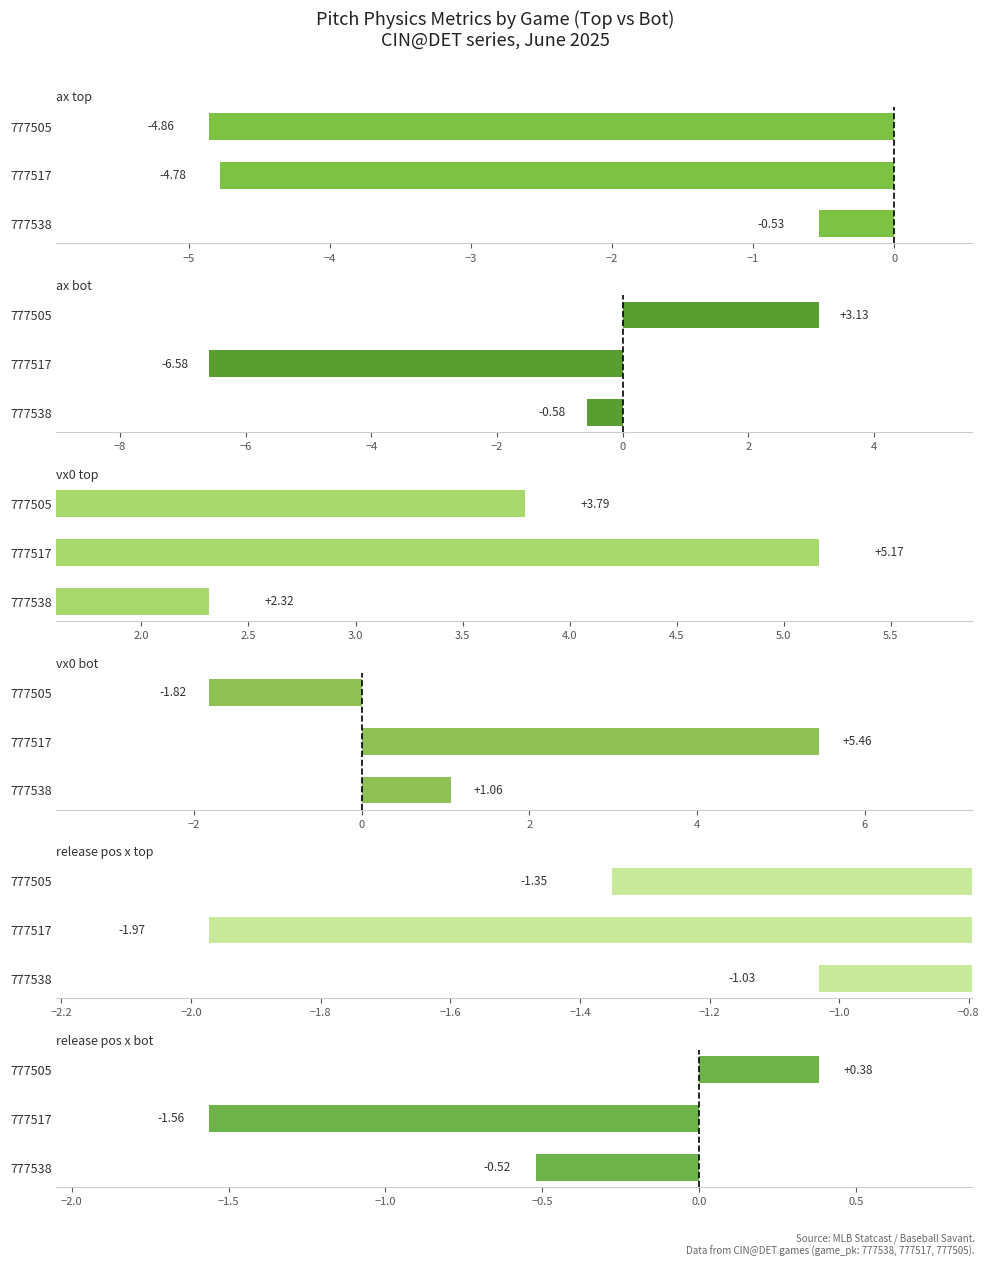

What is the value of the ax_top bar at the 1st from the left?

-0.5